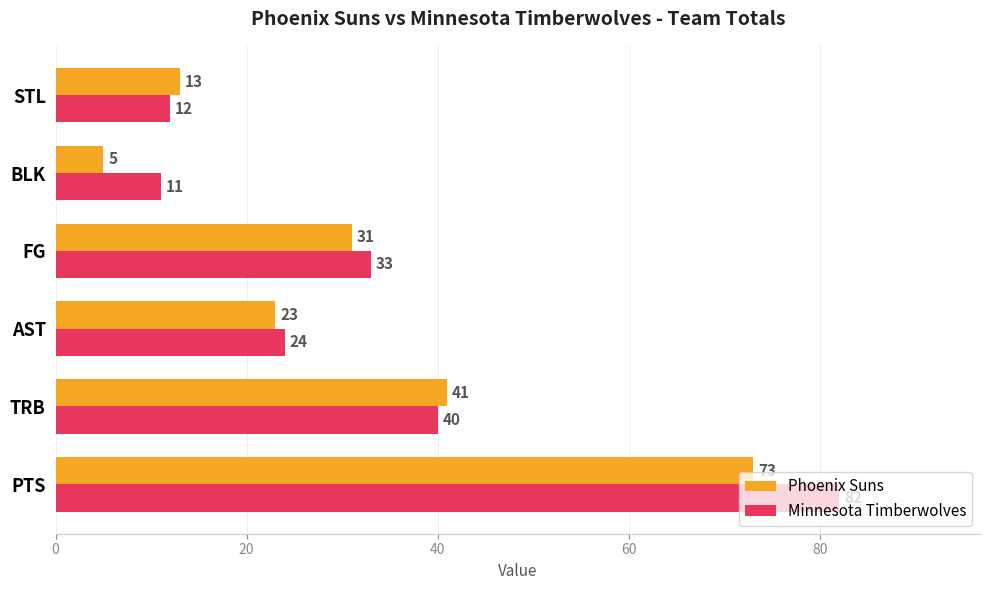

The value of Phoenix Suns at PTS is 73. True or false?

True